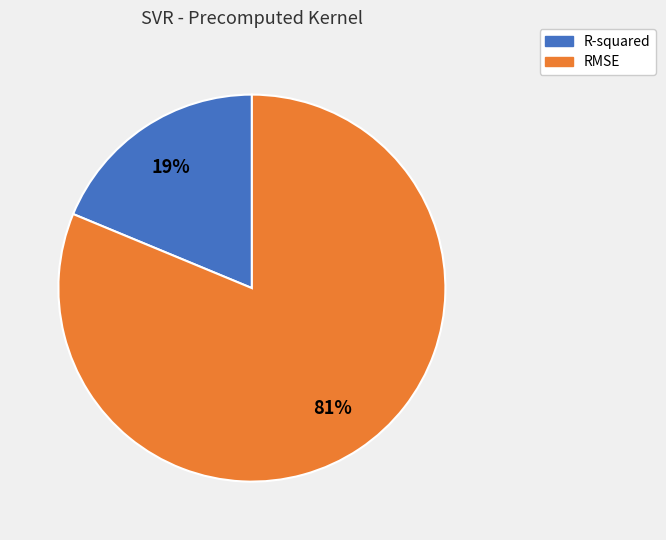

Which has a higher value, RMSE or R-squared?

RMSE